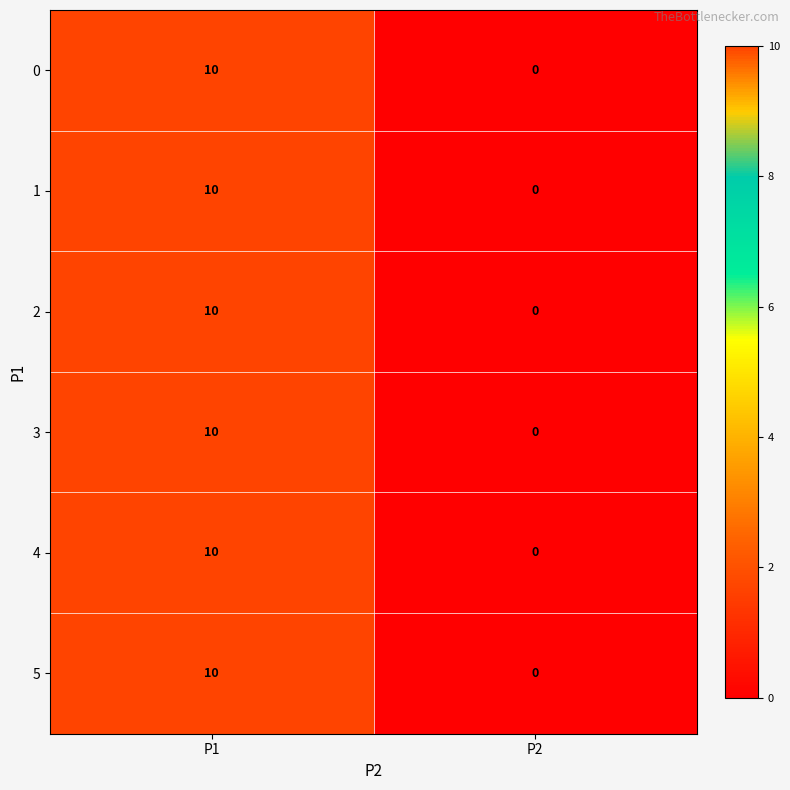

List the labels in order of 4 value, smallest first.

P2, P1